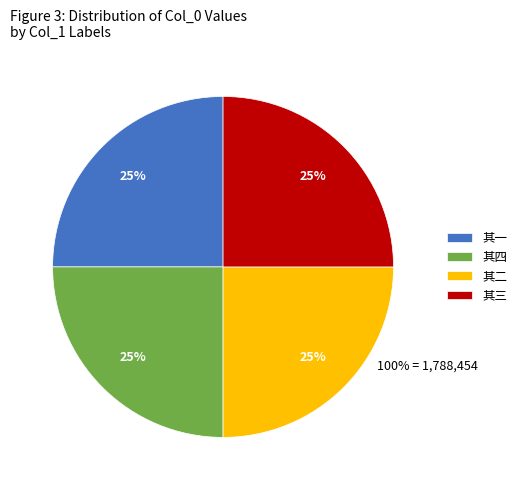

Does 其一 represent more than half of the total?

No